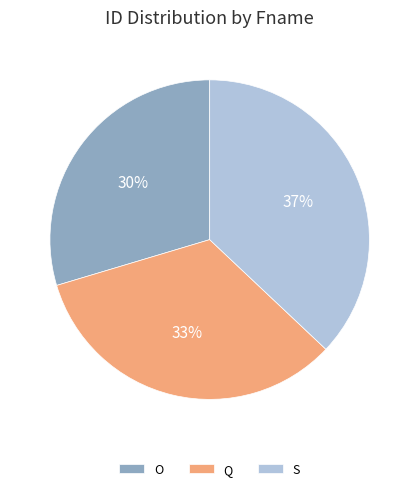

Count the number of slices in the pie.

3